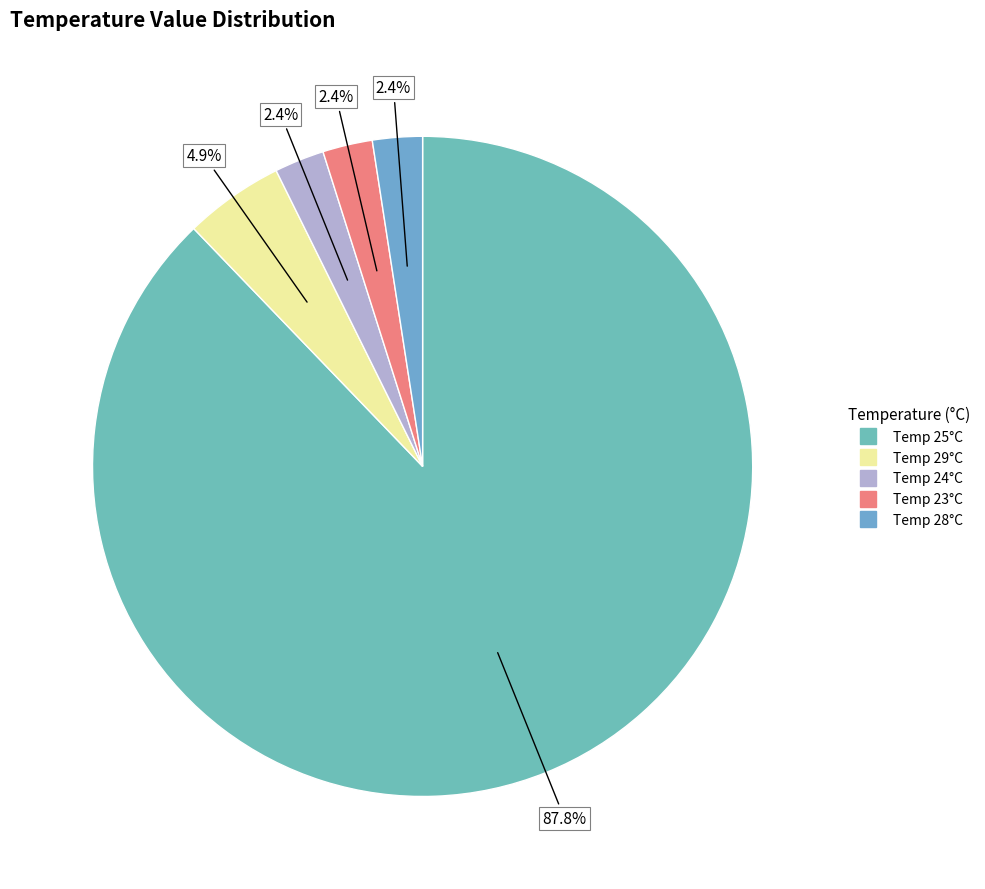

Rank the categories by value from highest to lowest.

25, 29, 28, 24, 23